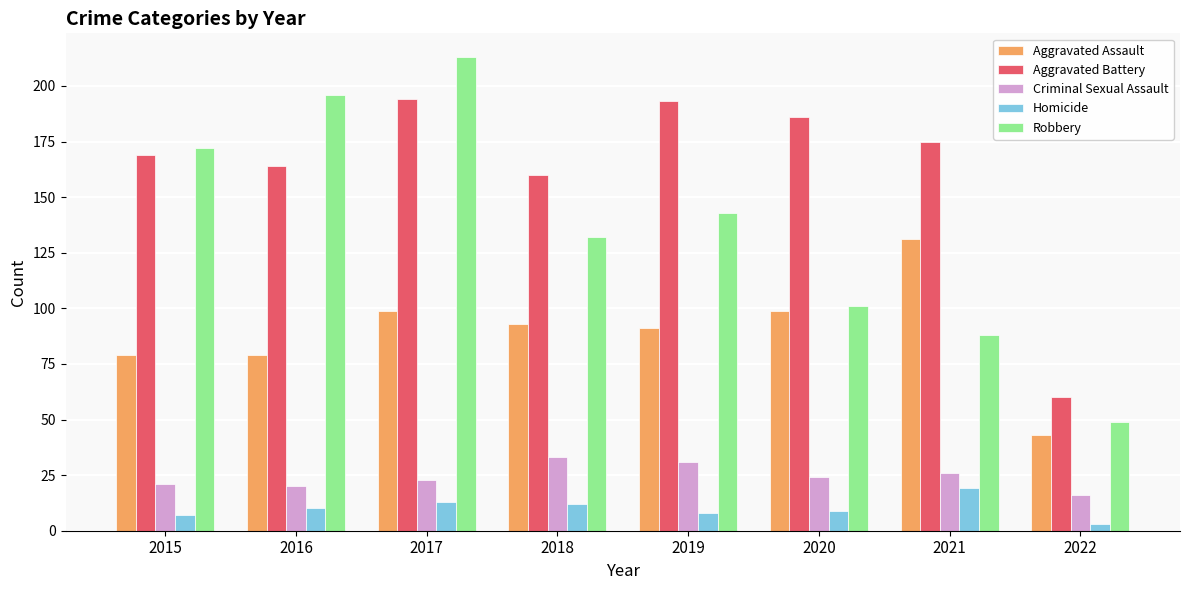

How many bars are there in total?

40